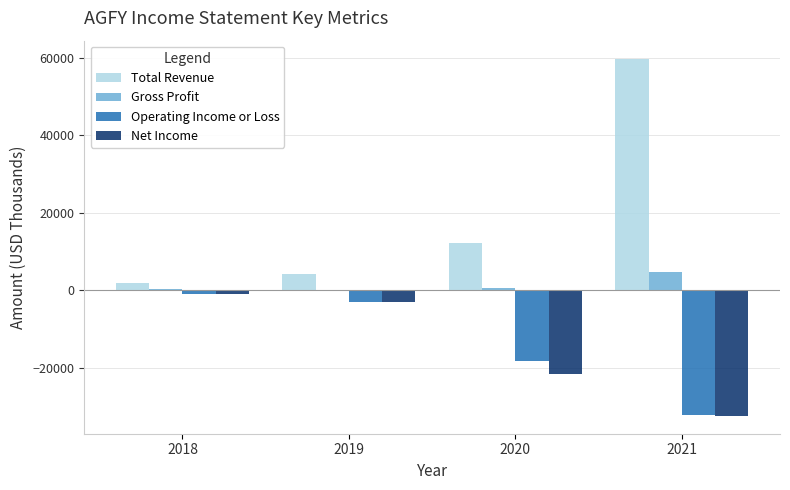

The value of Gross Profit at 2021 is 4600. True or false?

True